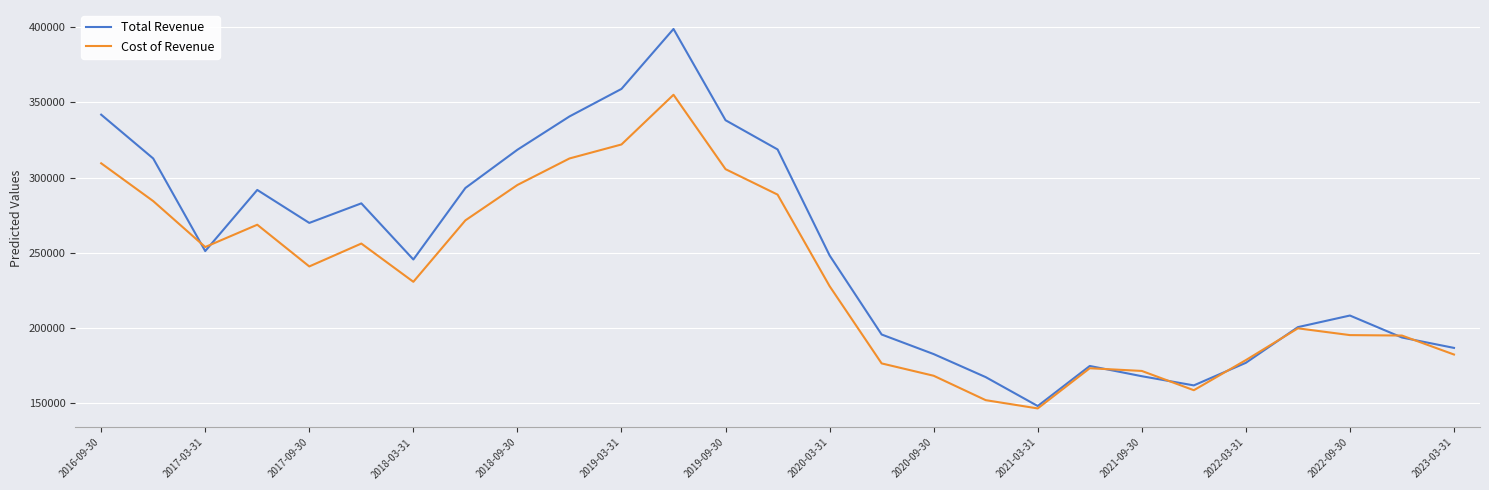

Does the chart have visible grid lines?

Yes